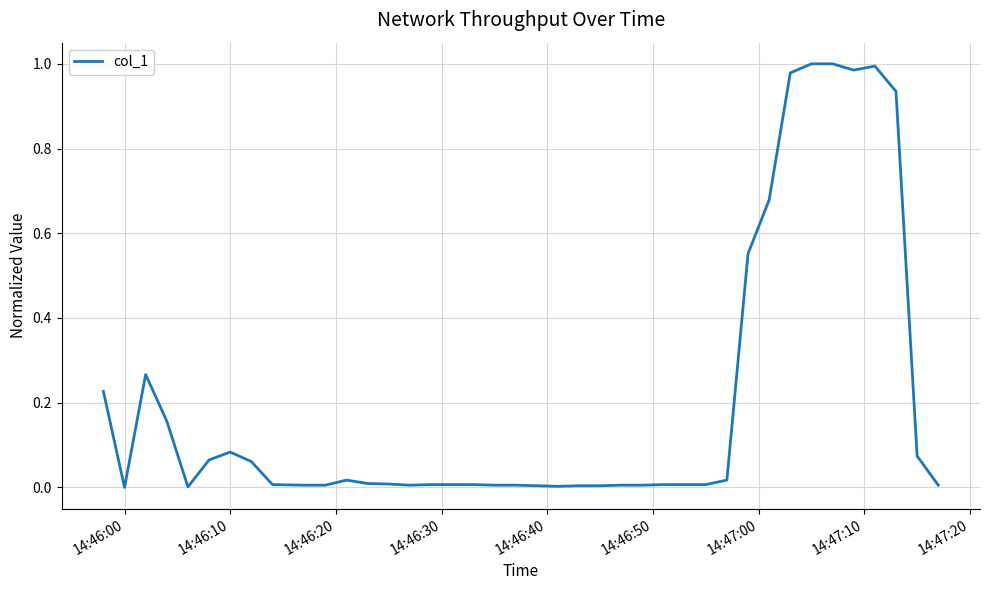

How many lines are shown in the chart?

1